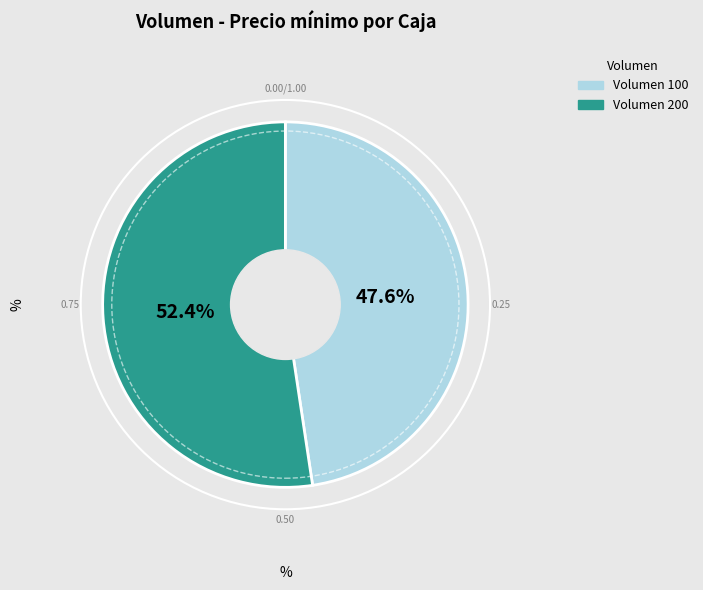

Does any single category account for the majority?

Yes